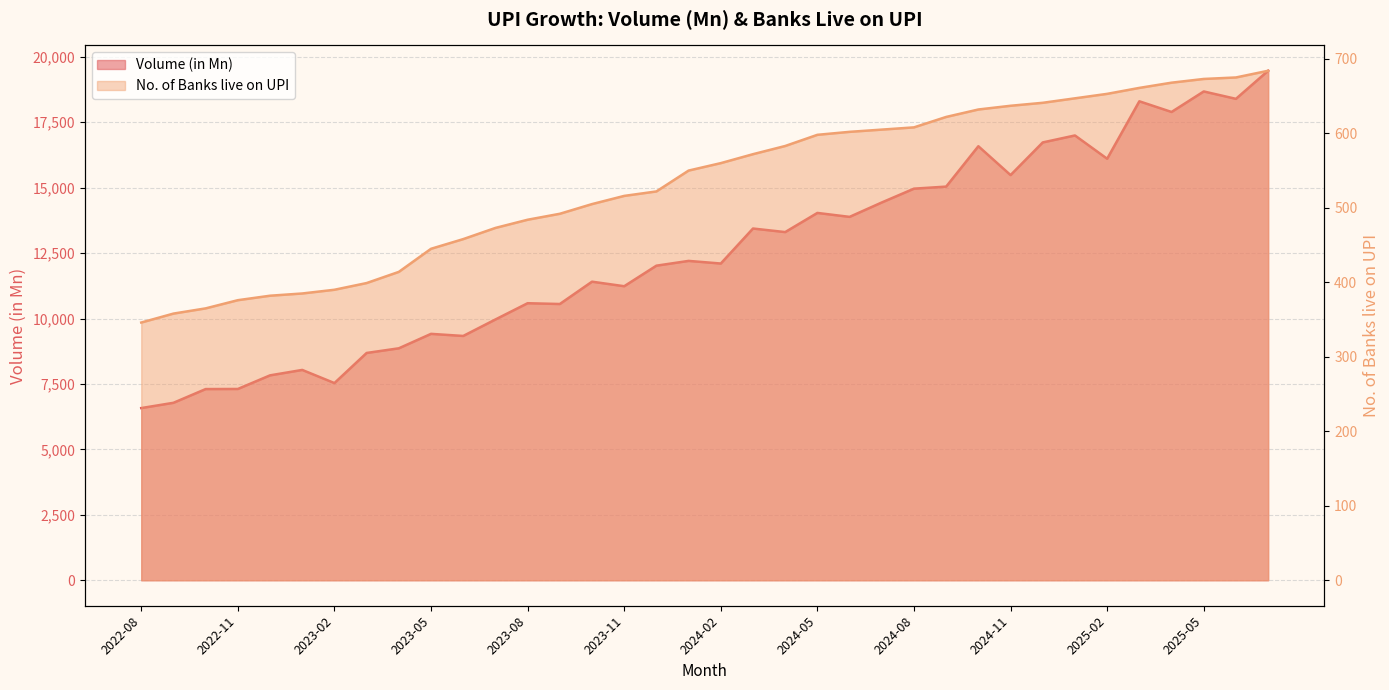

Which series has the largest total across all categories?

Volume (in Mn)